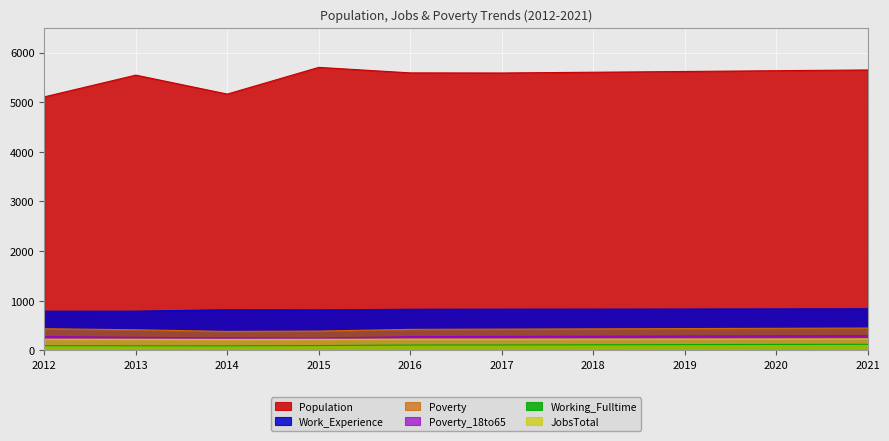

Which series has the largest total across all categories?

Population